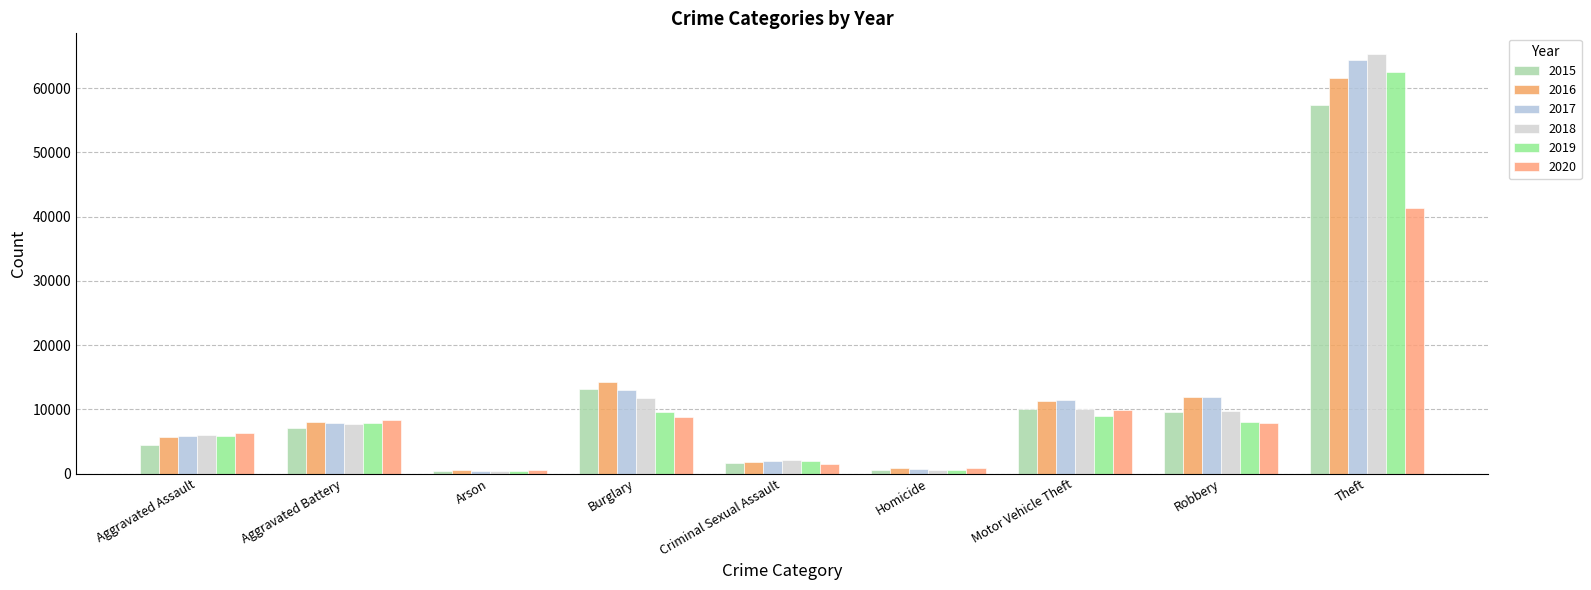

How many data points does each series have?

9